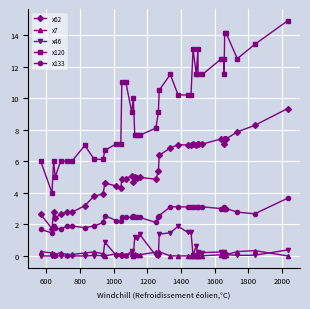

List the series in order of their peak value, lowest first.

x7, x46, x133, x62, x120